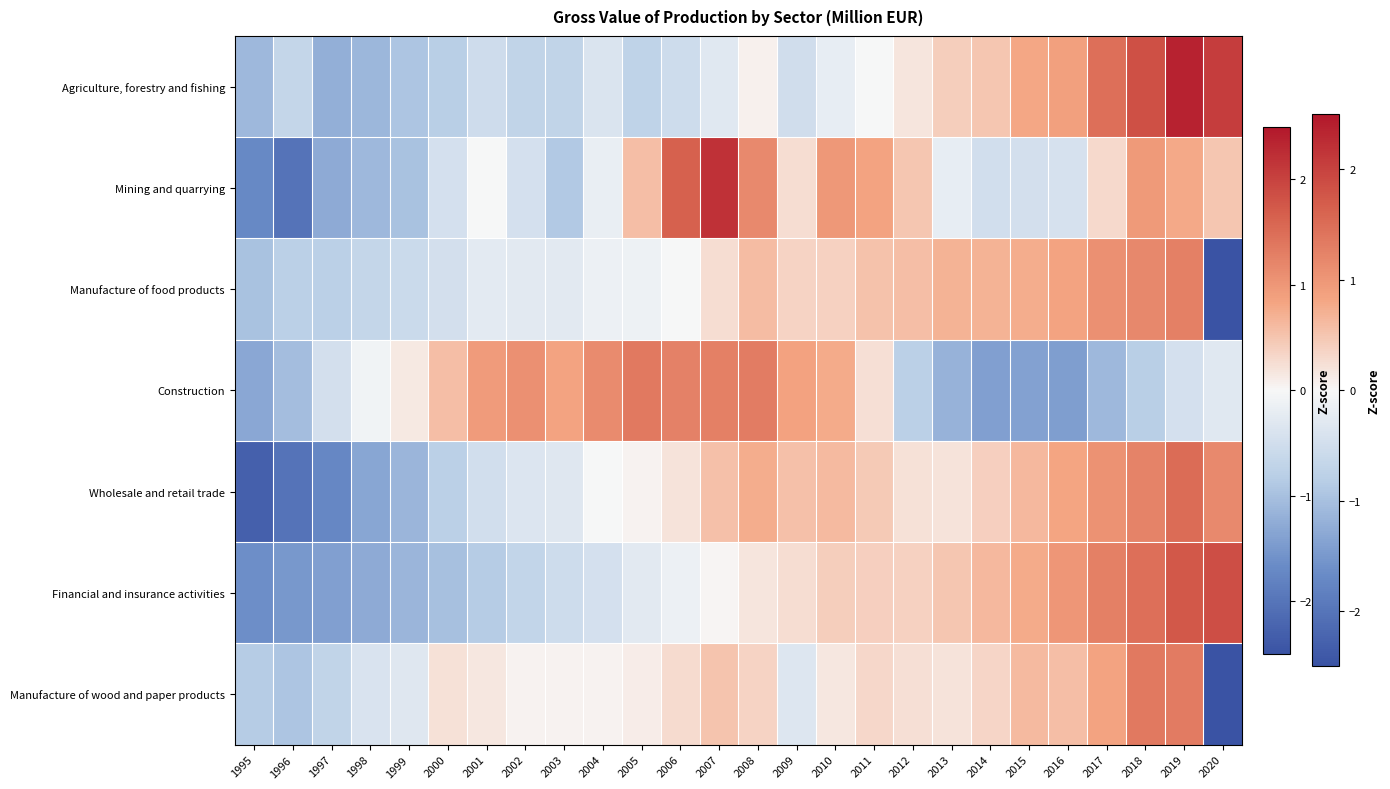

Which category has the highest value across all series?

2018